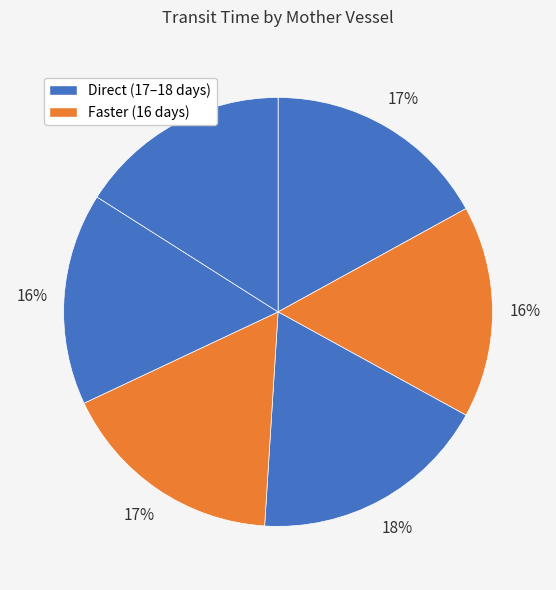

How many slices are in this pie chart?

6